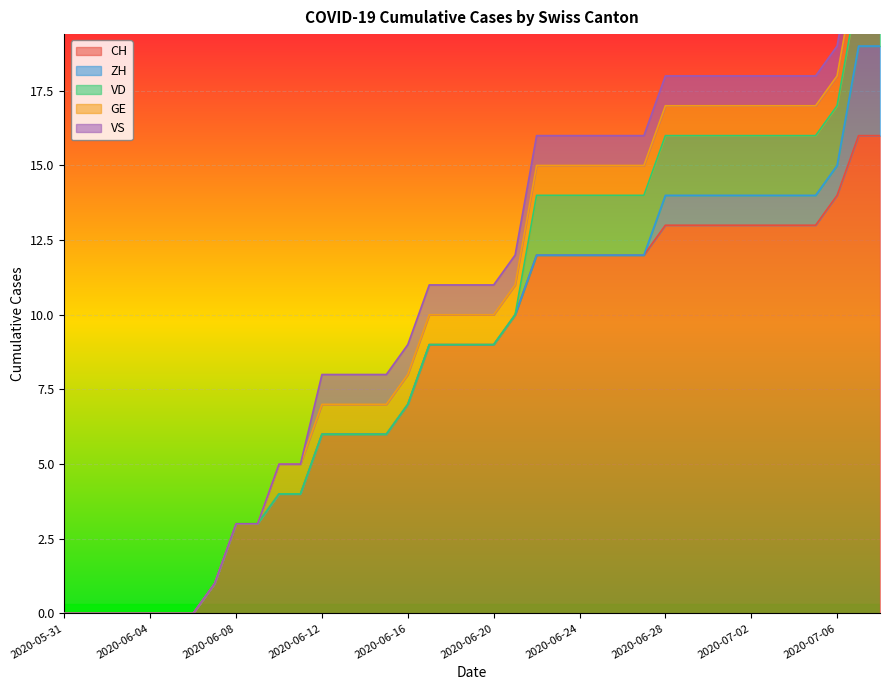

Which series has the largest range (max minus min)?

CH